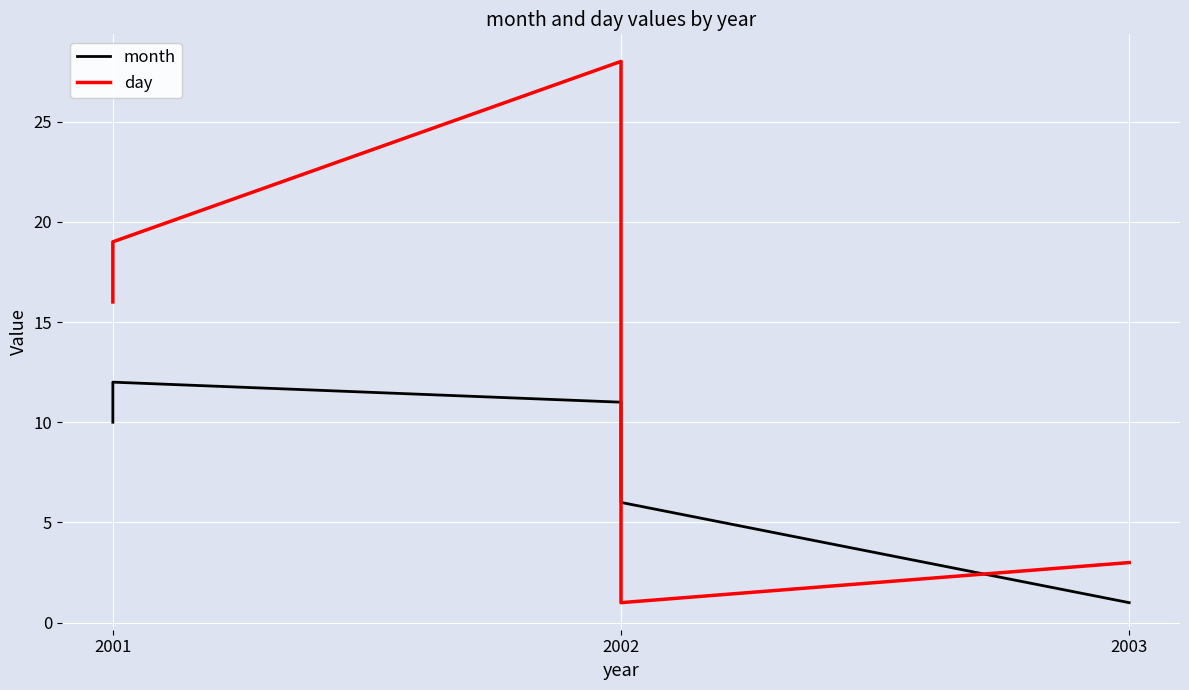

What is the total value across all series at 2001?

26